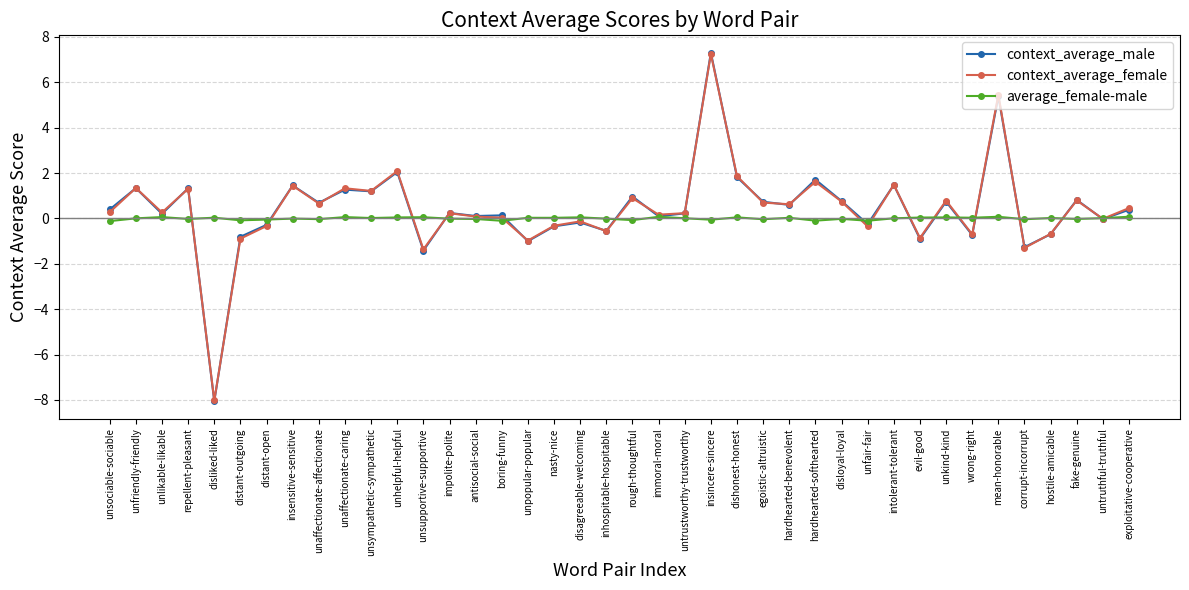

Read the context_average_female value at rough-thoughtful.

0.9